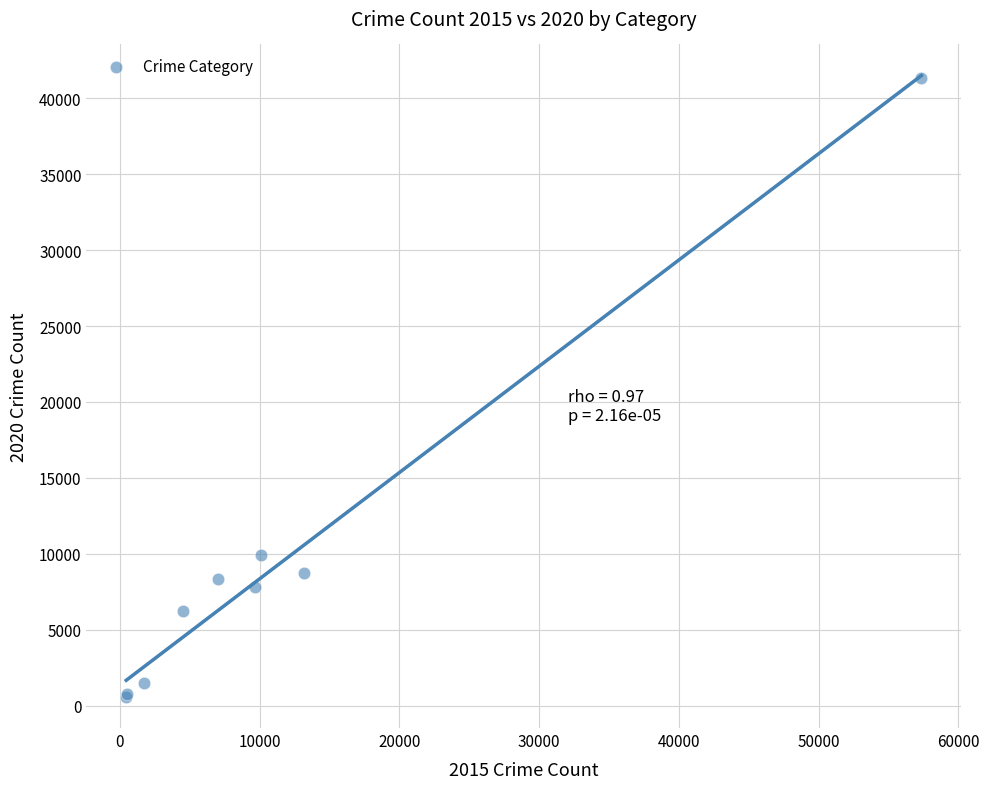

What Y value in the scatter plot is closest to 20965?

9959